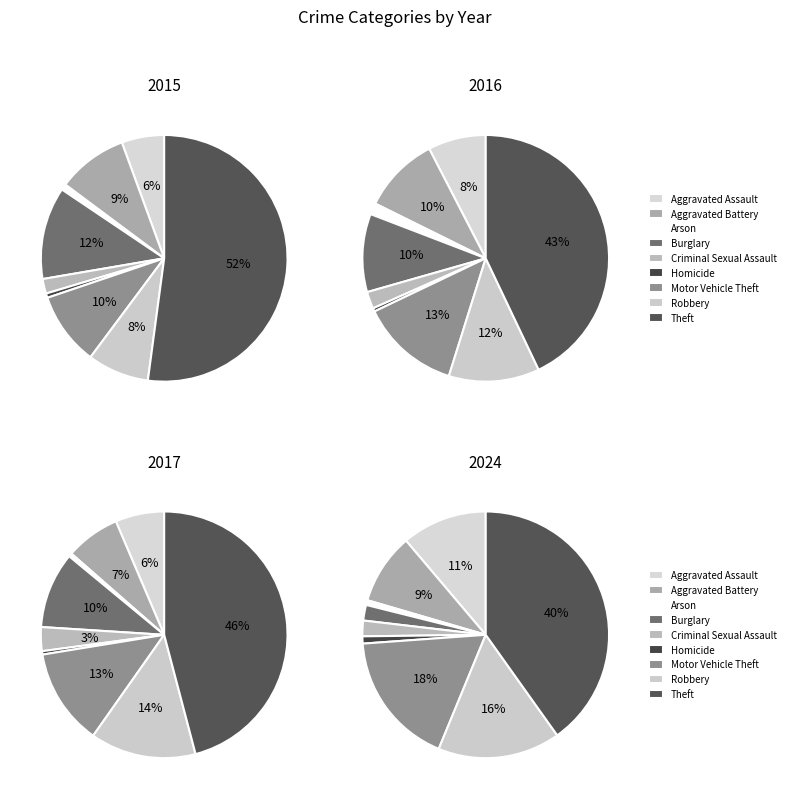

Rank the series at Criminal Sexual Assault from lowest to highest value.

2015, 2024, 2016, 2017